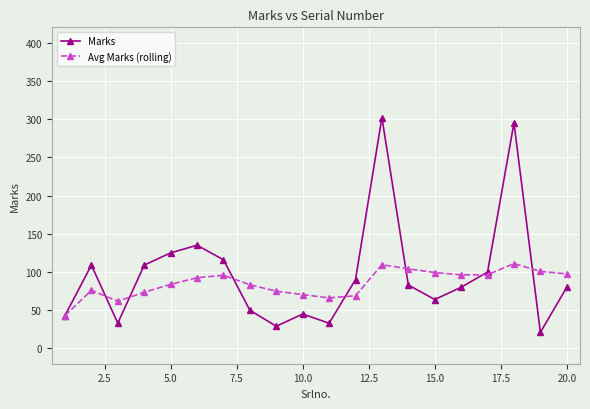

What are all the series names shown in the legend?

Marks, Avg Marks (rolling)